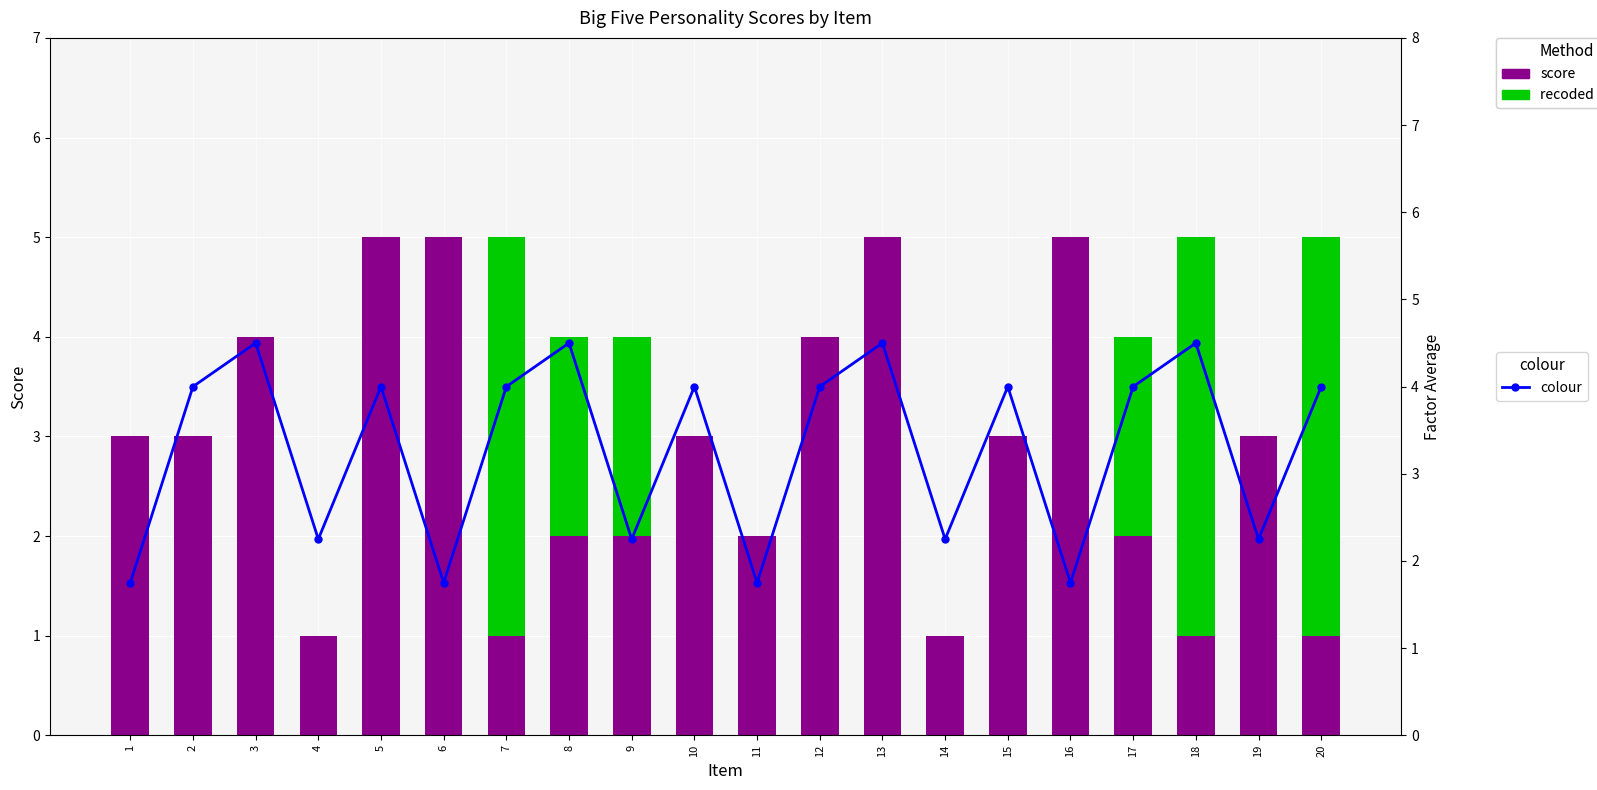

True or false: colour has a value of 0.7 at 4.

False